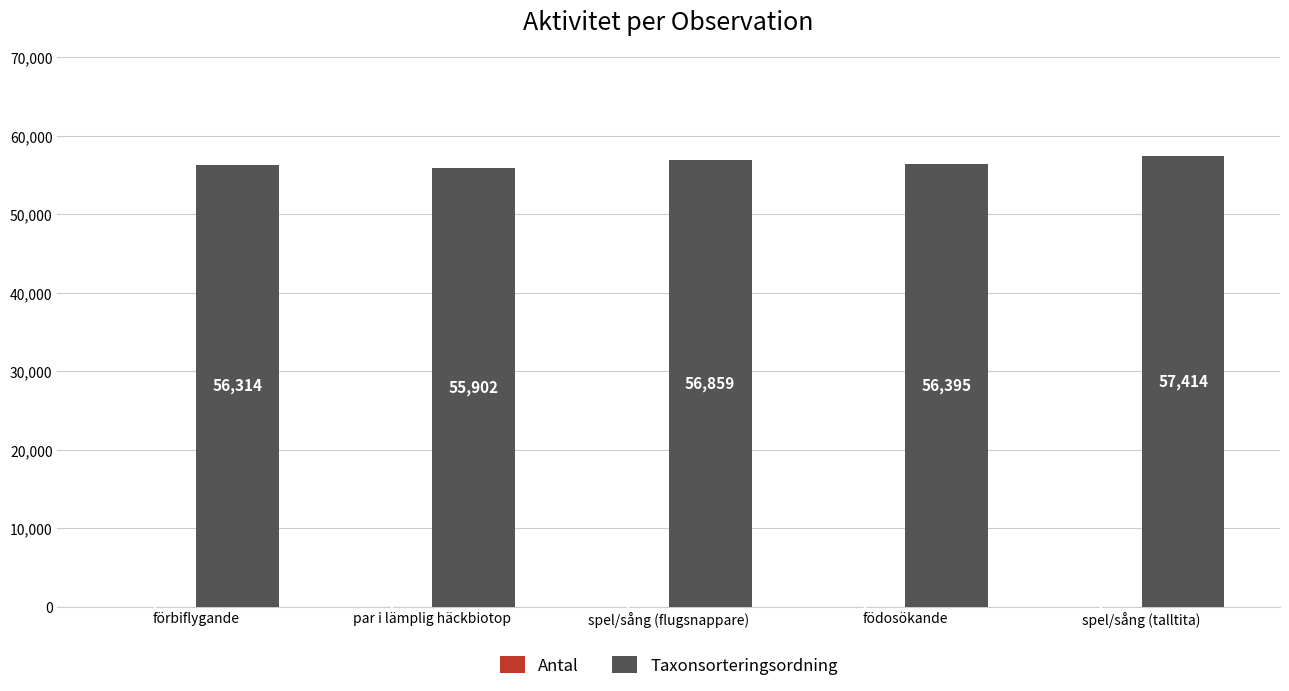

What is the sum of the Taxonsorteringsordning values at spel/sång (talltita) and födosökande?

113809